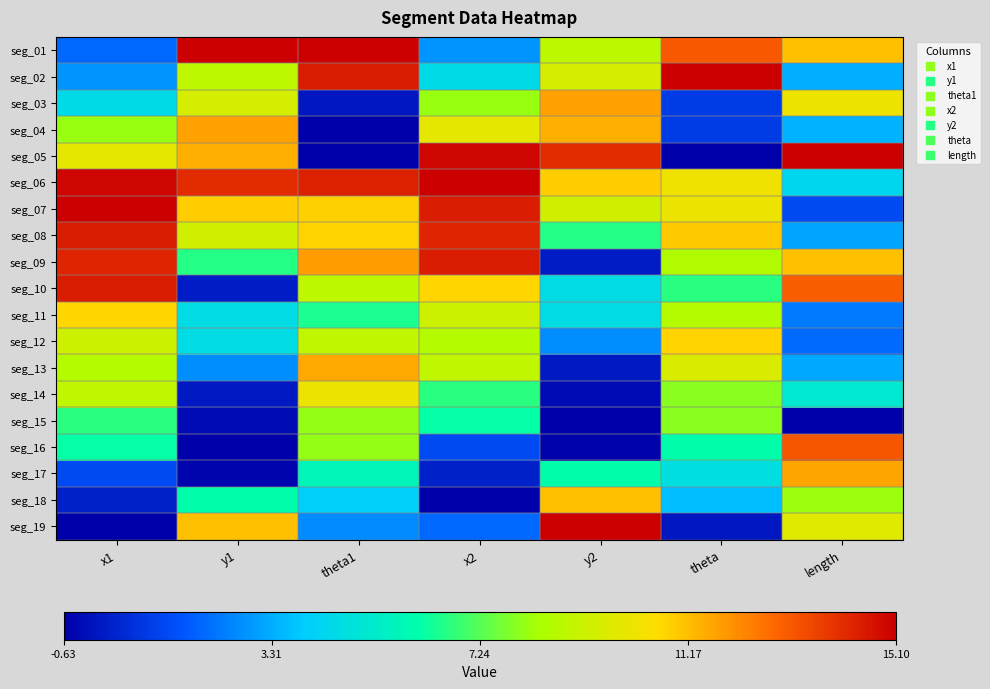

At which category is the sum across all series the highest?

x1